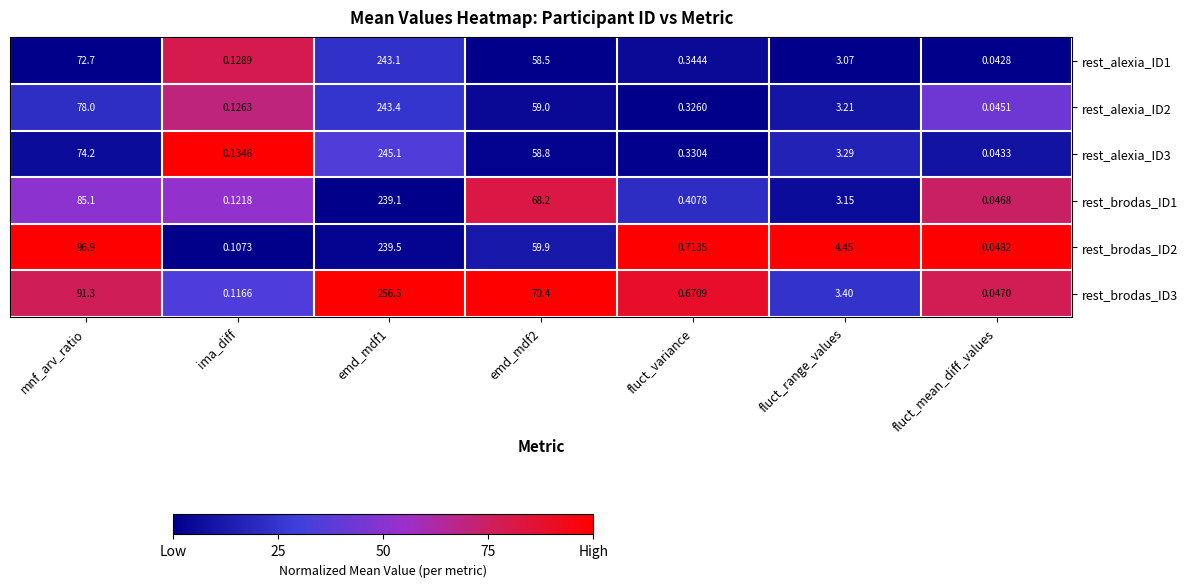

Where does the rest_alexia_ID1 series first go above 3?

mnf_arv_ratio